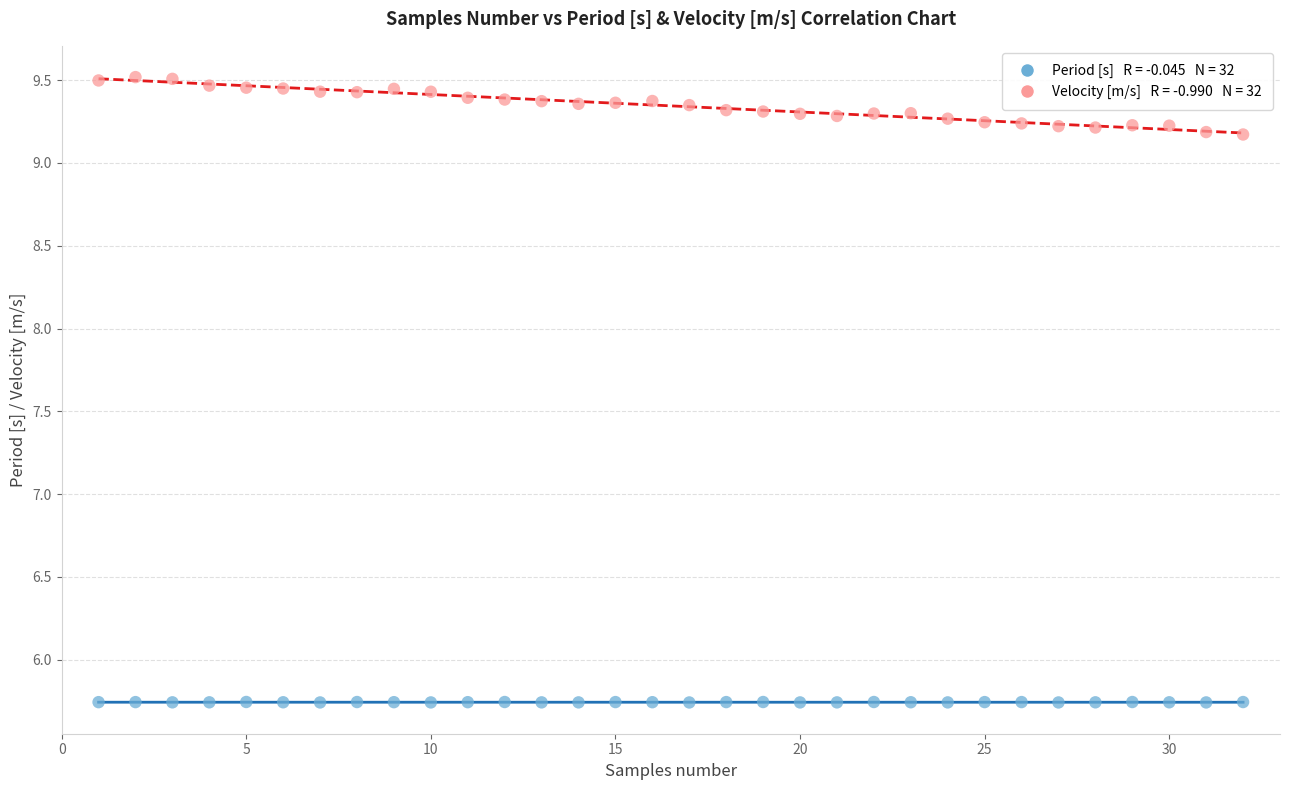

Across all data points, what is the range of Y values (max minus min)?

3.8